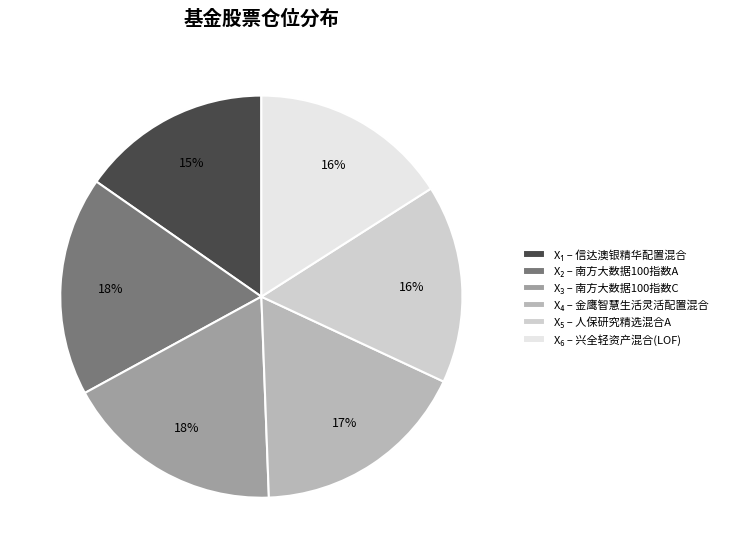

To the nearest percent, what is the average slice percentage?

17%